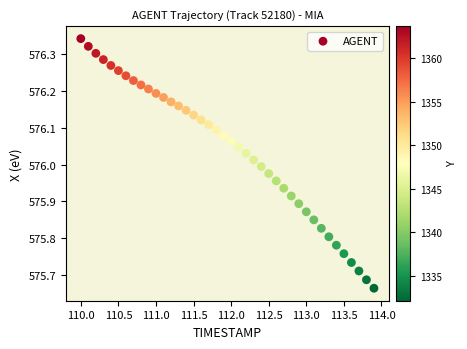

What is the range of Y values (max minus min)?

0.7